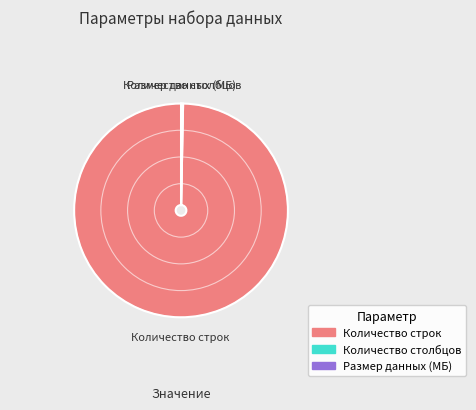

What is the largest slice in the pie chart?

Количество строк